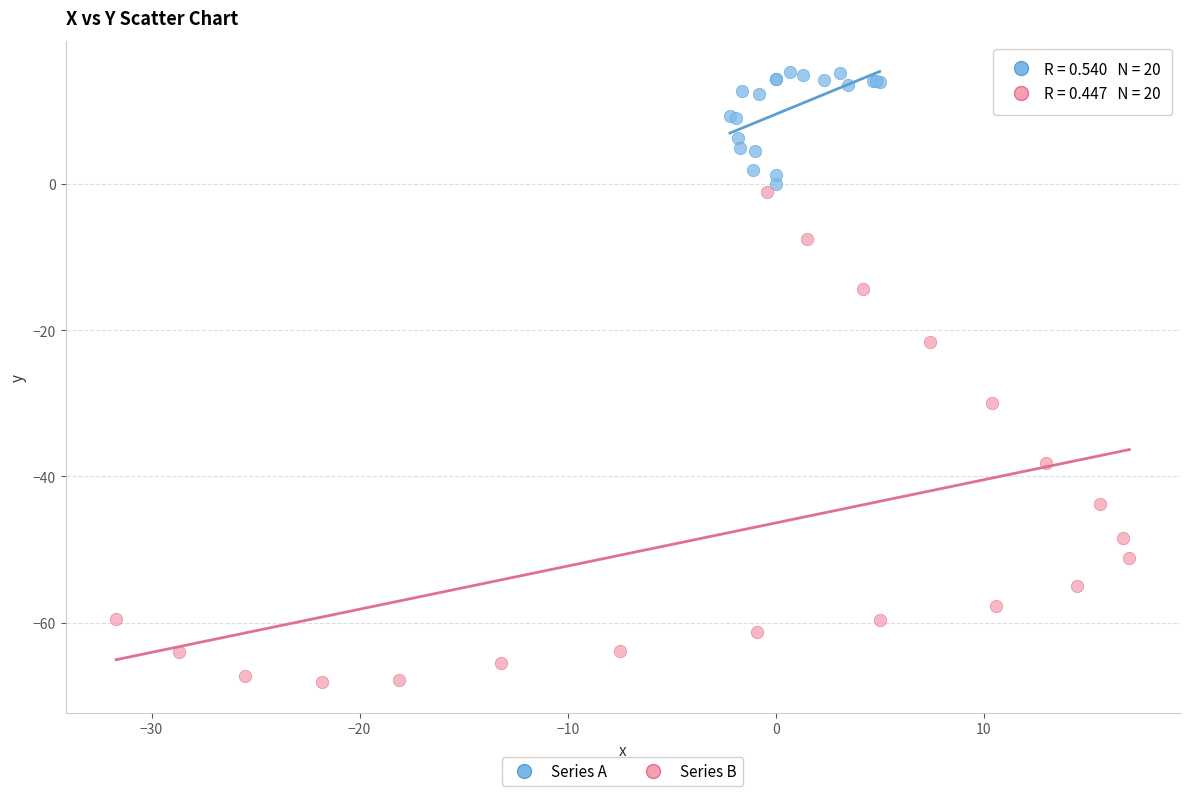

Which series reaches the minimum Y coordinate?

Series B